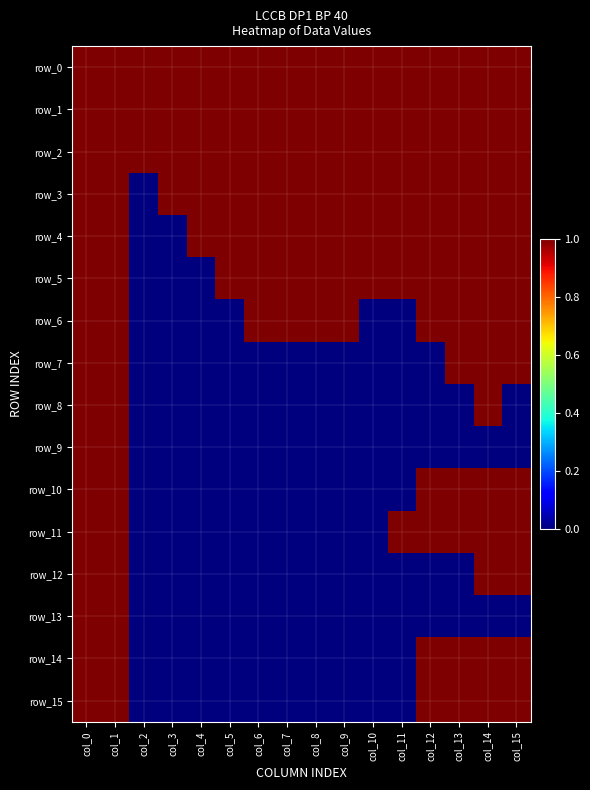

Reading left to right, transcribe all the data shown in this chart.

row_0: col_0=1	col_1=1	col_2=1	col_3=1	col_4=1	col_5=1	col_6=1	col_7=1	col_8=1	col_9=1	col_10=1	col_11=1	col_12=1	col_13=1	col_14=1	col_15=1
row_1: col_0=1	col_1=1	col_2=1	col_3=1	col_4=1	col_5=1	col_6=1	col_7=1	col_8=1	col_9=1	col_10=1	col_11=1	col_12=1	col_13=1	col_14=1	col_15=1
row_2: col_0=1	col_1=1	col_2=1	col_3=1	col_4=1	col_5=1	col_6=1	col_7=1	col_8=1	col_9=1	col_10=1	col_11=1	col_12=1	col_13=1	col_14=1	col_15=1
row_3: col_0=1	col_1=1	col_2=0	col_3=1	col_4=1	col_5=1	col_6=1	col_7=1	col_8=1	col_9=1	col_10=1	col_11=1	col_12=1	col_13=1	col_14=1	col_15=1
row_4: col_0=1	col_1=1	col_2=0	col_3=0	col_4=1	col_5=1	col_6=1	col_7=1	col_8=1	col_9=1	col_10=1	col_11=1	col_12=1	col_13=1	col_14=1	col_15=1
row_5: col_0=1	col_1=1	col_2=0	col_3=0	col_4=0	col_5=1	col_6=1	col_7=1	col_8=1	col_9=1	col_10=1	col_11=1	col_12=1	col_13=1	col_14=1	col_15=1
row_6: col_0=1	col_1=1	col_2=0	col_3=0	col_4=0	col_5=0	col_6=1	col_7=1	col_8=1	col_9=1	col_10=0	col_11=0	col_12=1	col_13=1	col_14=1	col_15=1
row_7: col_0=1	col_1=1	col_2=0	col_3=0	col_4=0	col_5=0	col_6=0	col_7=0	col_8=0	col_9=0	col_10=0	col_11=0	col_12=0	col_13=1	col_14=1	col_15=1
row_8: col_0=1	col_1=1	col_2=0	col_3=0	col_4=0	col_5=0	col_6=0	col_7=0	col_8=0	col_9=0	col_10=0	col_11=0	col_12=0	col_13=0	col_14=1	col_15=0
row_9: col_0=1	col_1=1	col_2=0	col_3=0	col_4=0	col_5=0	col_6=0	col_7=0	col_8=0	col_9=0	col_10=0	col_11=0	col_12=0	col_13=0	col_14=0	col_15=0
row_10: col_0=1	col_1=1	col_2=0	col_3=0	col_4=0	col_5=0	col_6=0	col_7=0	col_8=0	col_9=0	col_10=0	col_11=0	col_12=1	col_13=1	col_14=1	col_15=1
row_11: col_0=1	col_1=1	col_2=0	col_3=0	col_4=0	col_5=0	col_6=0	col_7=0	col_8=0	col_9=0	col_10=0	col_11=1	col_12=1	col_13=1	col_14=1	col_15=1
row_12: col_0=1	col_1=1	col_2=0	col_3=0	col_4=0	col_5=0	col_6=0	col_7=0	col_8=0	col_9=0	col_10=0	col_11=0	col_12=0	col_13=0	col_14=1	col_15=1
row_13: col_0=1	col_1=1	col_2=0	col_3=0	col_4=0	col_5=0	col_6=0	col_7=0	col_8=0	col_9=0	col_10=0	col_11=0	col_12=0	col_13=0	col_14=0	col_15=0
row_14: col_0=1	col_1=1	col_2=0	col_3=0	col_4=0	col_5=0	col_6=0	col_7=0	col_8=0	col_9=0	col_10=0	col_11=0	col_12=1	col_13=1	col_14=1	col_15=1
row_15: col_0=1	col_1=1	col_2=0	col_3=0	col_4=0	col_5=0	col_6=0	col_7=0	col_8=0	col_9=0	col_10=0	col_11=0	col_12=1	col_13=1	col_14=1	col_15=1